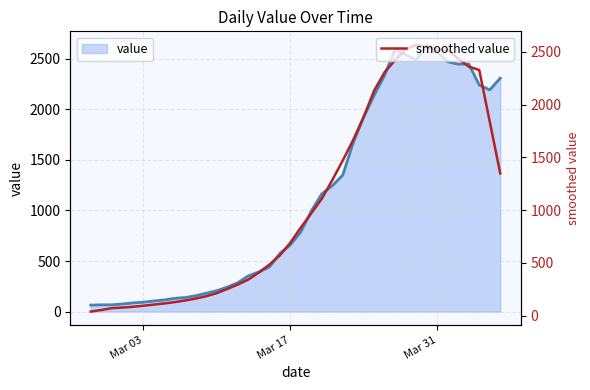

What is the maximum value for smoothed value?

2566.6